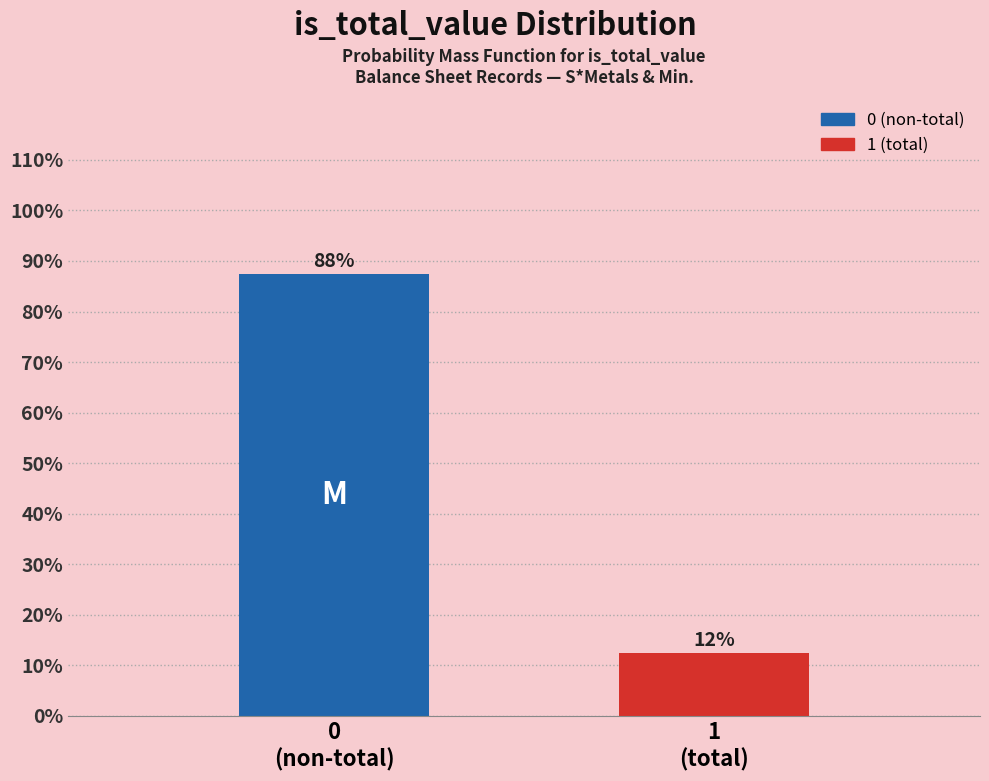

Does the chart contain any negative values?

No